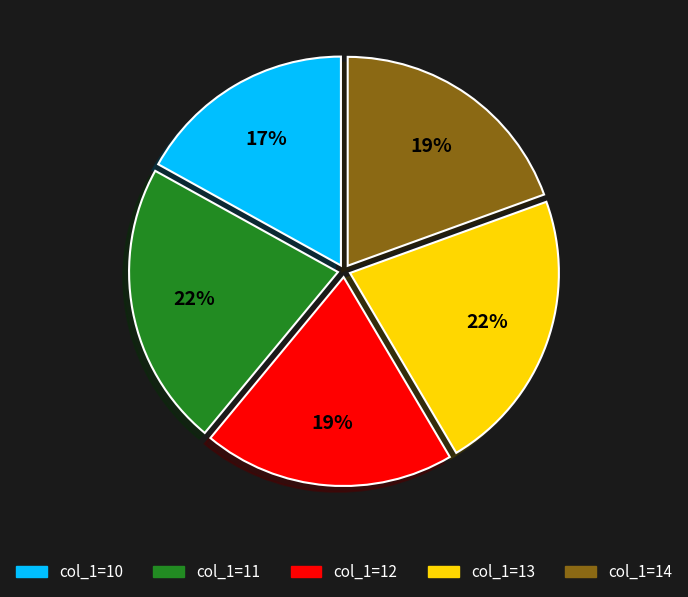

To the nearest percent, what is the average slice percentage?

20%